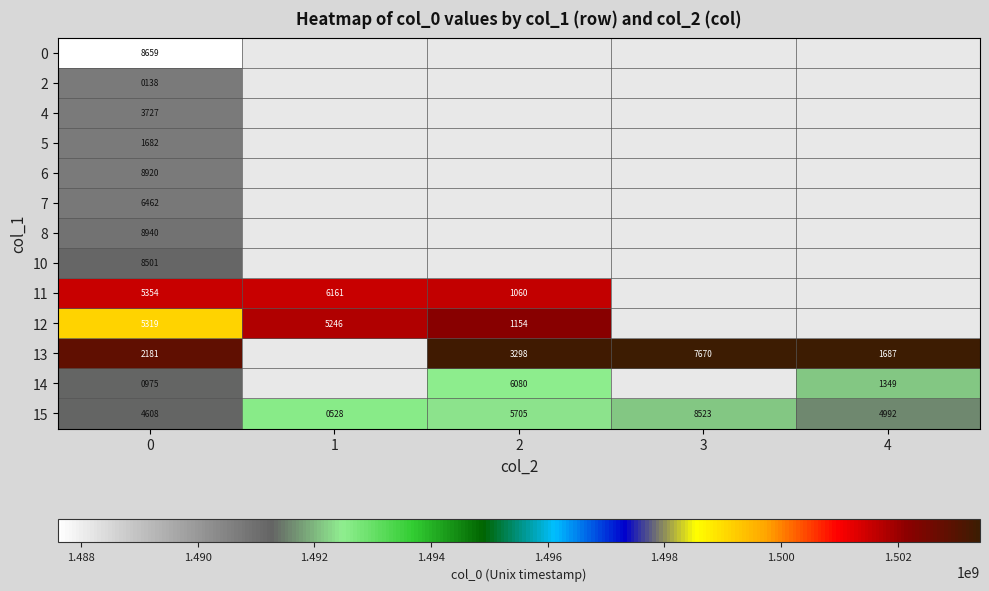

The 7 series shows 6462 at 0. True or false?

True